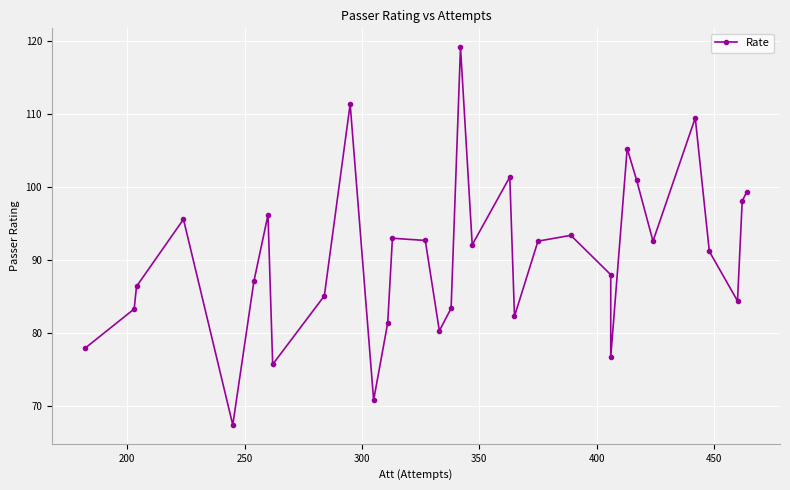

Reading right to left, what are all the values shown in this chart?

99.4	98.1	84.4	91.2	109.5	92.6	101.0	105.3	76.7	88.0	93.4	92.6	82.3	101.4	92.1	119.2	83.4	80.3	92.7	93.0	81.4	70.8	111.4	85.1	75.7	96.2	87.1	67.4	95.6	86.4	83.3	77.9